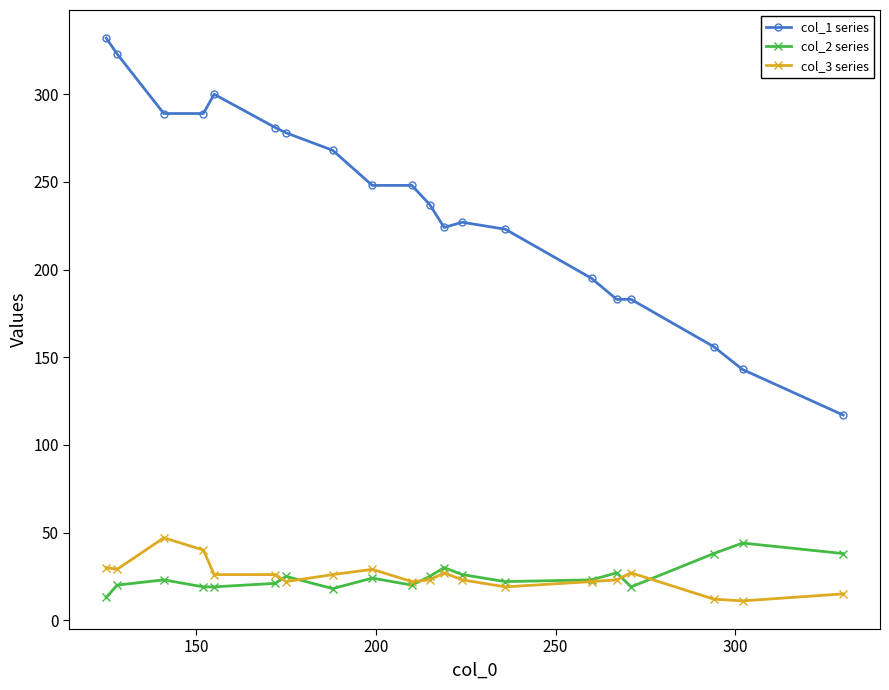

What is the minimum value for col_1 series?

117